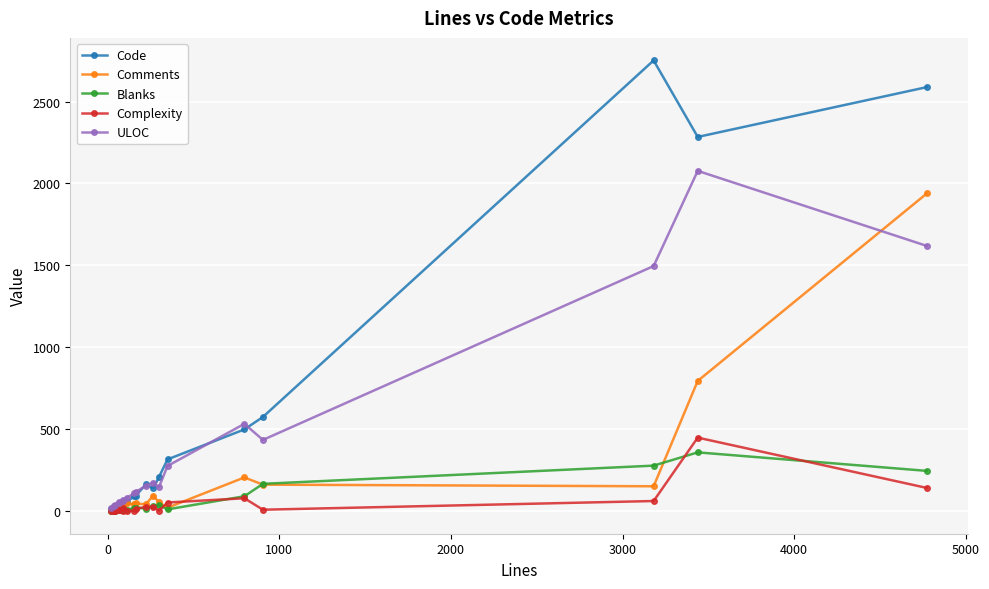

True or false: Blanks has more than 2 interior local peaks.

True